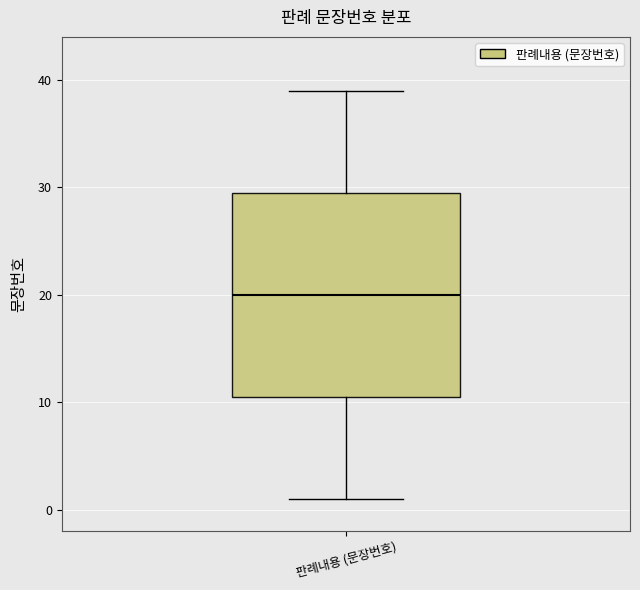

Transcribe this box plot: give where the median line is, the range the box spans, and where the two whiskers end, as read against the y-axis. The values are not printed on the chart, so give them approximately, as read against the axis.

median 20, box 11 to 30, whiskers 1 to 39